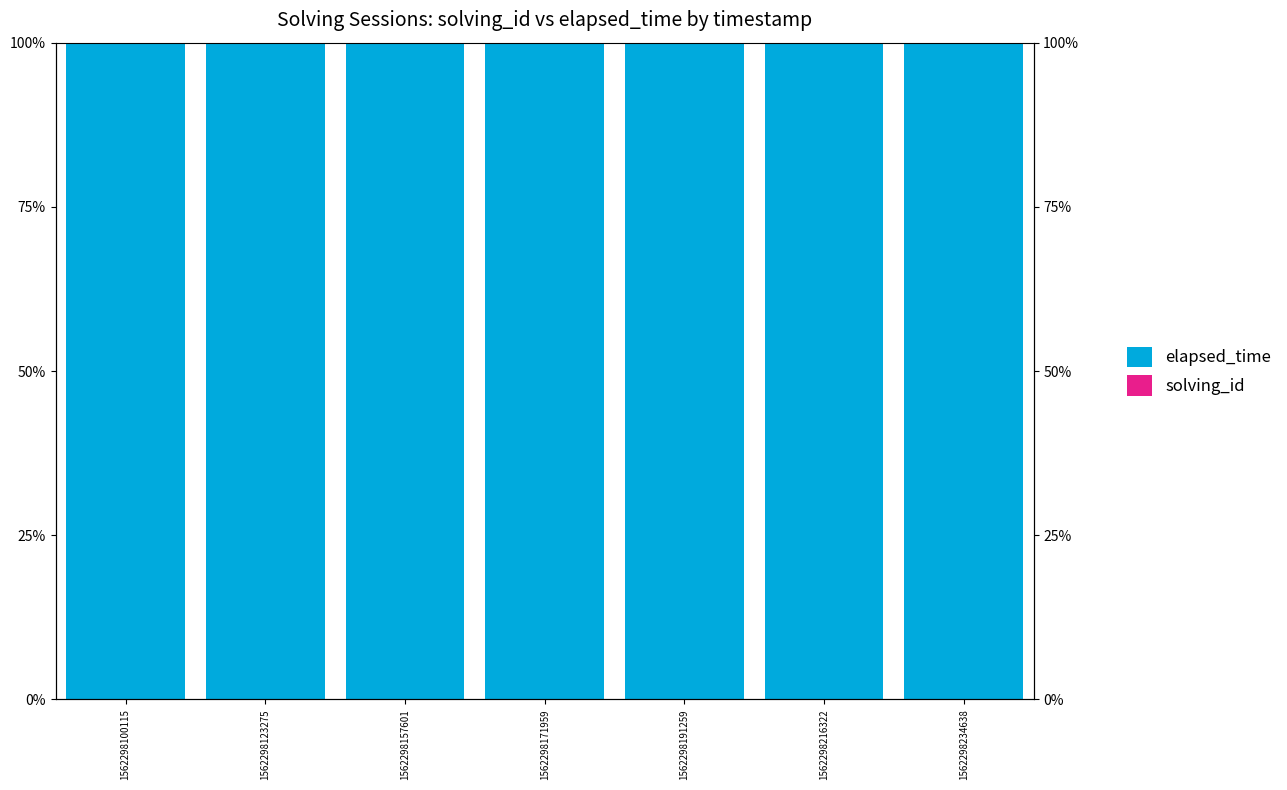

At which category is the sum across all series the highest?

1562298100115